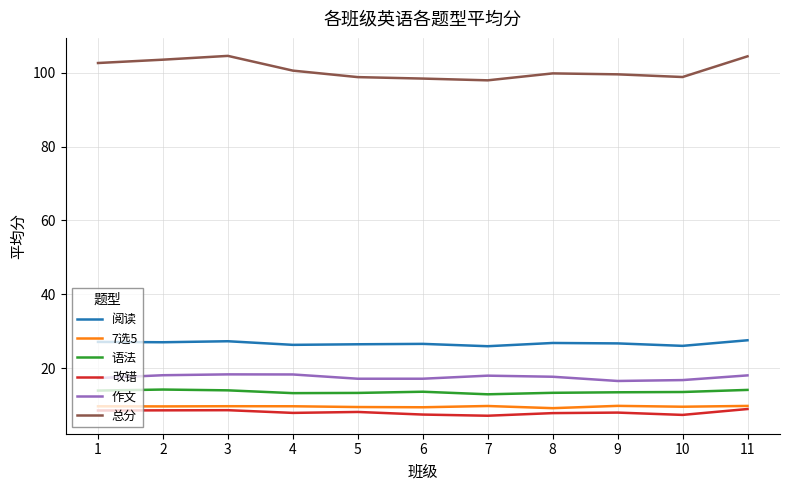

What is the lowest value of the 改错 series?

7.1